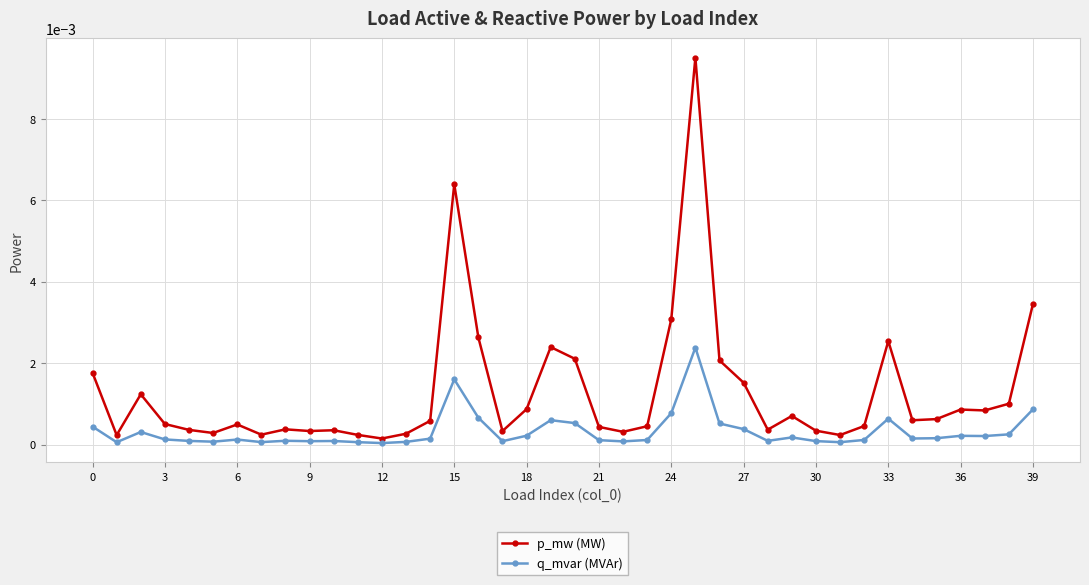

List the series in order of their peak value, highest first.

p_mw (MW), q_mvar (MVAr)